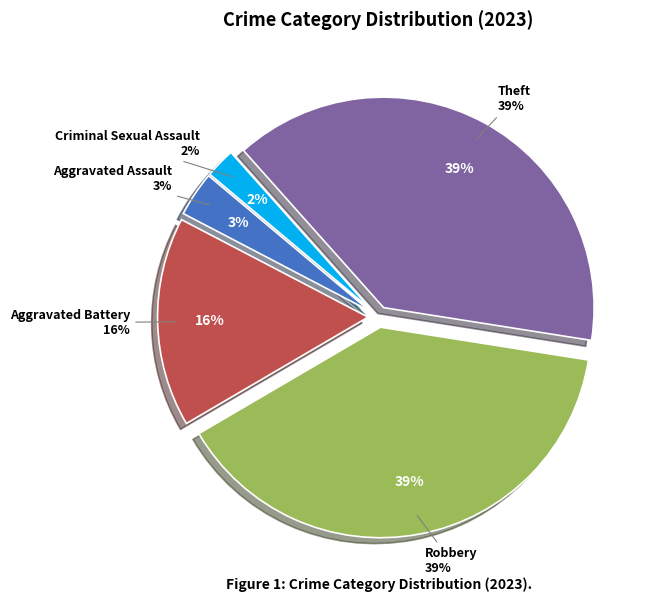

To the nearest percent, what percentage of the pie is Aggravated Assault?

3%